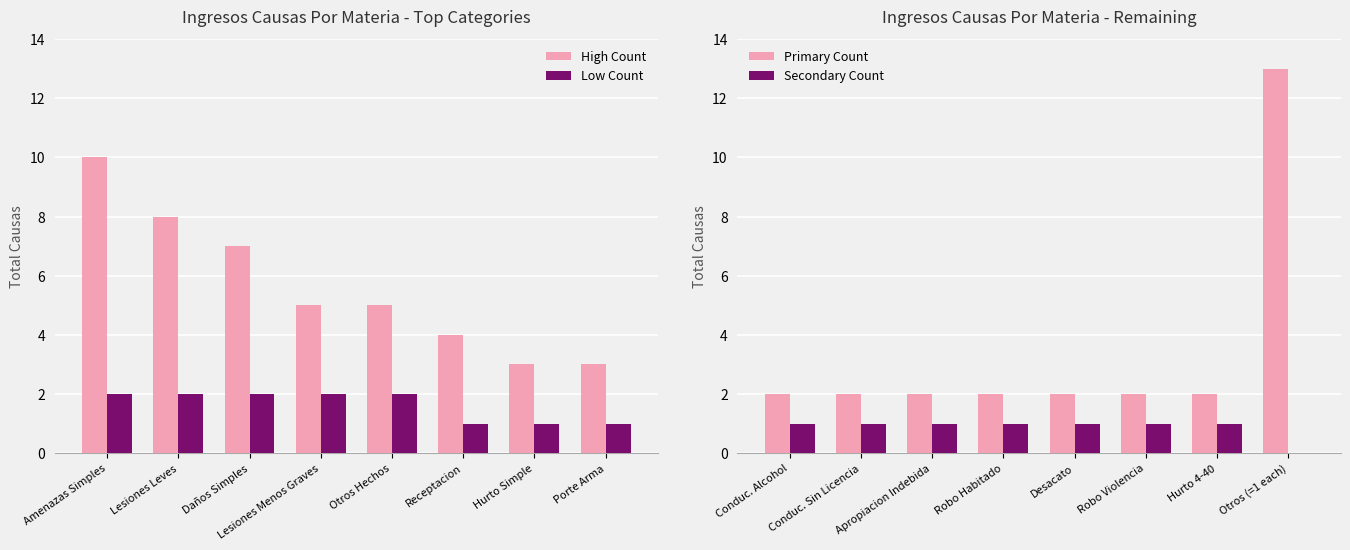

What is the minimum value for High Count?

3